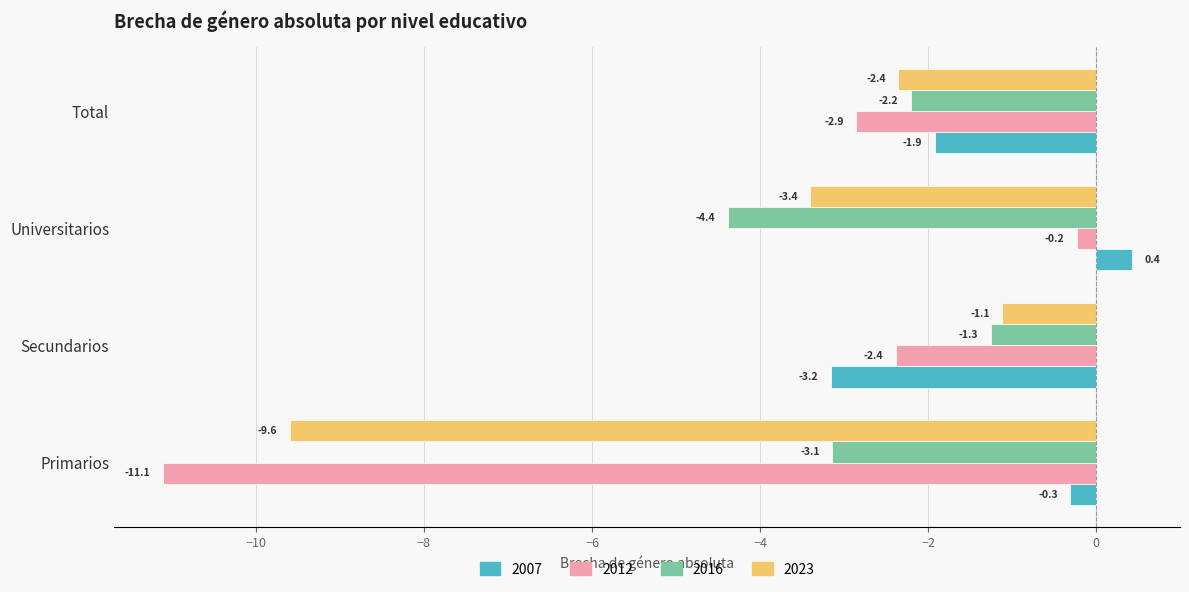

Which category has the highest value across all series?

Universitarios